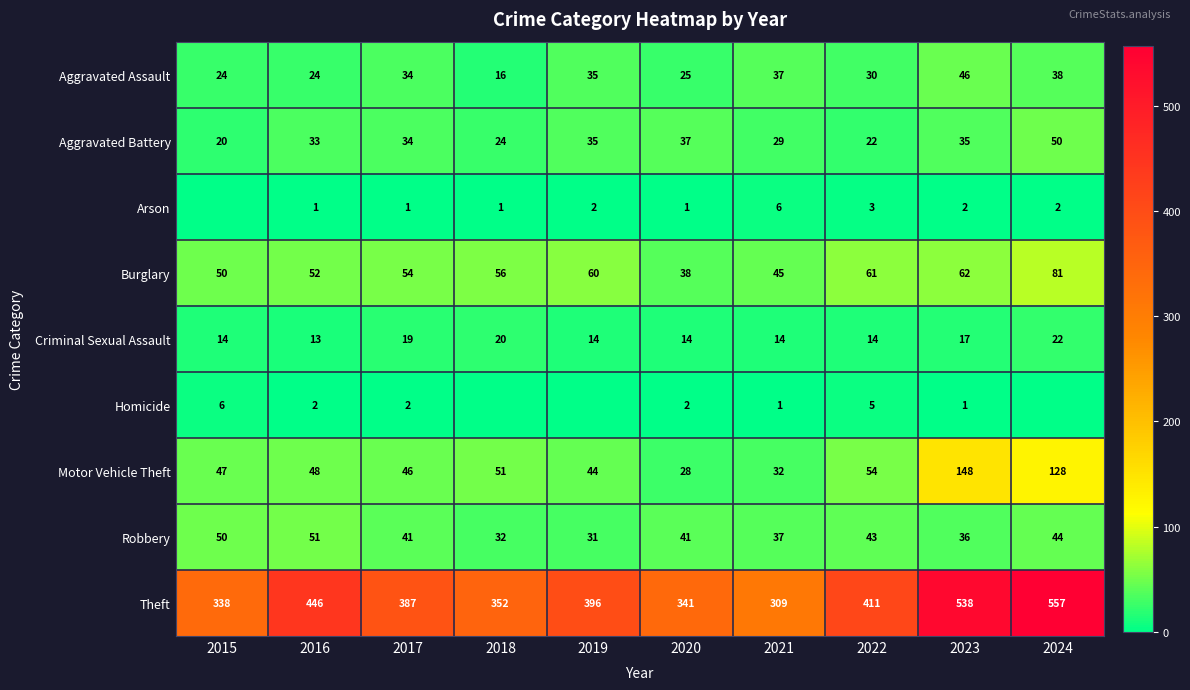

What is the spread (max minus min) of values at 2022?

408